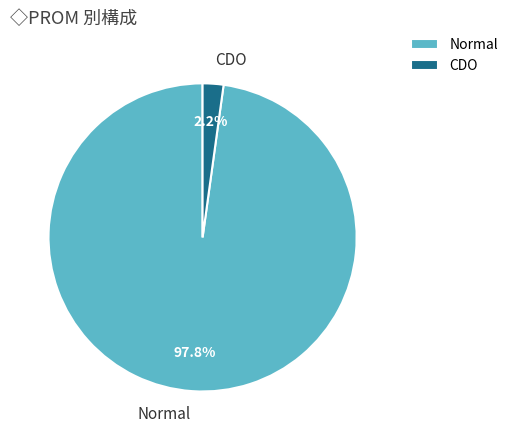

To the nearest percent, what percentage of the pie is CDO?

2%